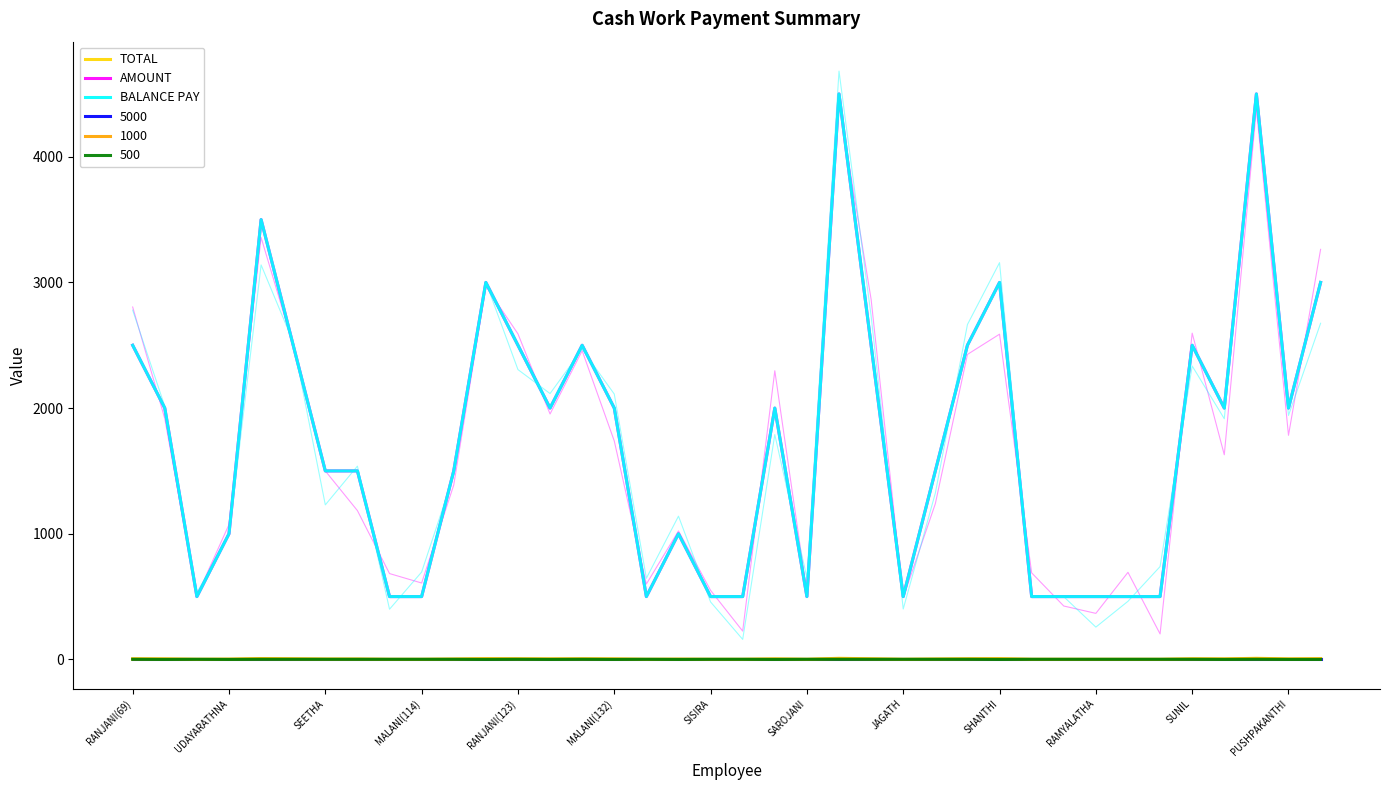

The value of BALANCE PAY at 28 is 500. True or false?

True